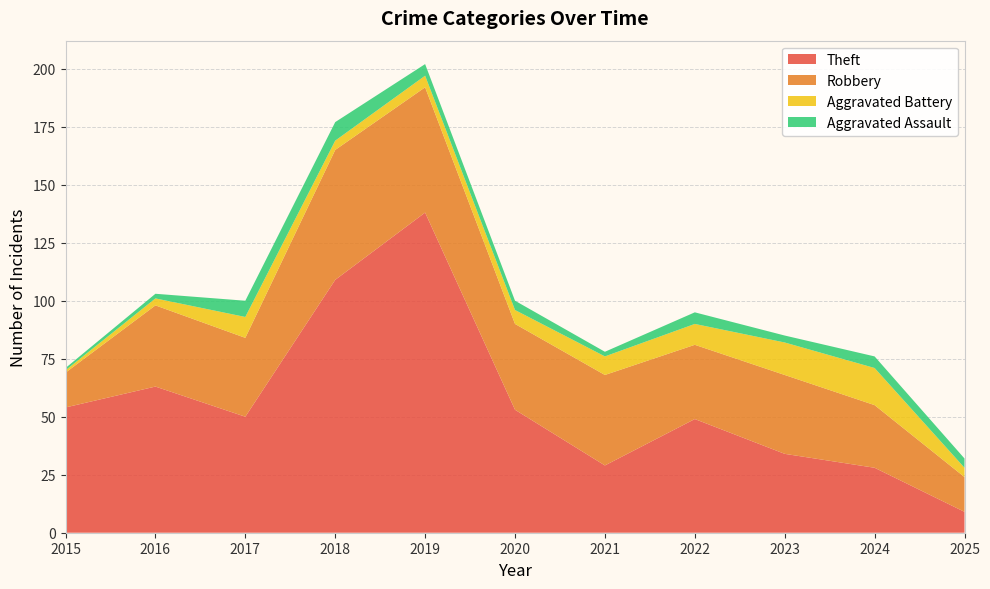

Reading left to right, transcribe all the data shown in this chart.

Theft: 54	63	50	109	138	53	29	49	34	28	9
Robbery: 15	35	34	56	54	37	39	32	34	27	15
Aggravated Battery: 1	3	9	4	5	6	8	9	14	16	4
Aggravated Assault: 1	2	7	8	5	4	2	5	3	5	4